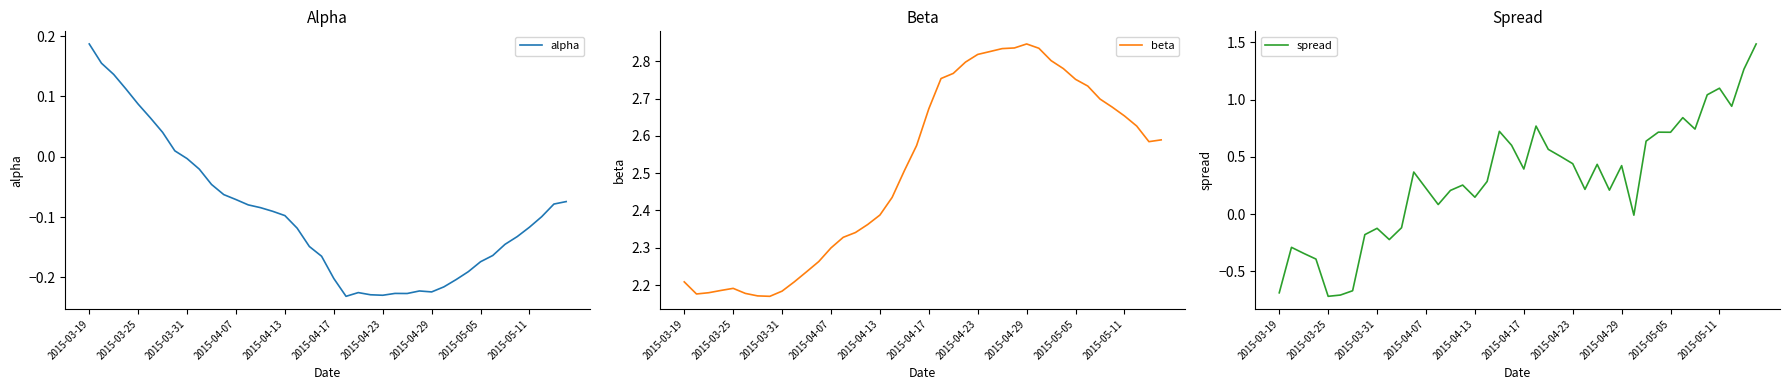

Reading left to right, extract all data points from this chart.

alpha: 0.2	0.2	0.1	0.1	0.1	0.1	0.0	0.0	-0.0	-0.0	-0.0	-0.1	-0.1	-0.1	-0.1	-0.1	-0.1	-0.1	-0.1	-0.2	-0.2	-0.2	-0.2	-0.2	-0.2	-0.2	-0.2	-0.2	-0.2	-0.2	-0.2	-0.2	-0.2	-0.2	-0.1	-0.1	-0.1	-0.1	-0.1	-0.1
beta: 2.2	2.2	2.2	2.2	2.2	2.2	2.2	2.2	2.2	2.2	2.2	2.3	2.3	2.3	2.3	2.4	2.4	2.4	2.5	2.6	2.7	2.8	2.8	2.8	2.8	2.8	2.8	2.8	2.8	2.8	2.8	2.8	2.8	2.7	2.7	2.7	2.7	2.6	2.6	2.6
spread: -0.7	-0.3	-0.3	-0.4	-0.7	-0.7	-0.7	-0.2	-0.1	-0.2	-0.1	0.4	0.2	0.1	0.2	0.3	0.1	0.3	0.7	0.6	0.4	0.8	0.6	0.5	0.4	0.2	0.4	0.2	0.4	-0.0	0.6	0.7	0.7	0.8	0.7	1.0	1.1	0.9	1.3	1.5